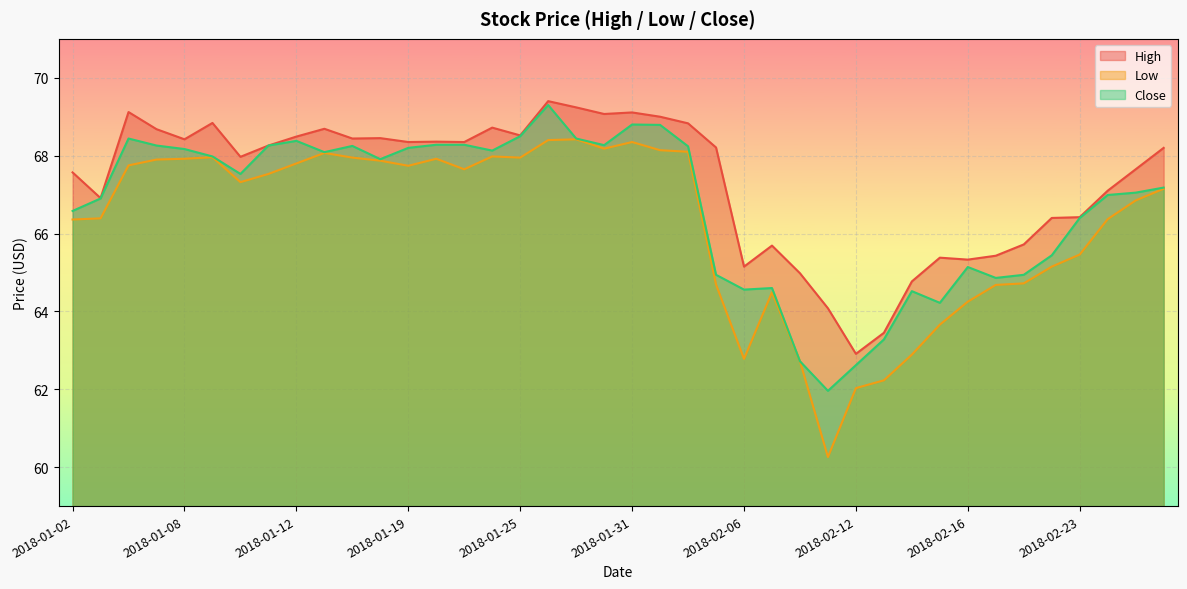

How many lines are shown in the chart?

3